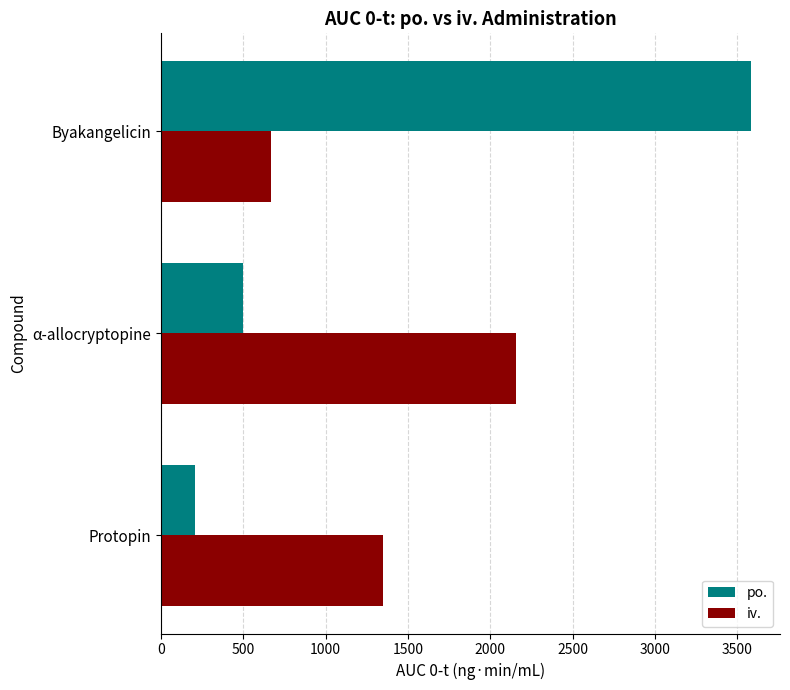

Which series changed the most between Protopin and α-allocryptopine?

iv.